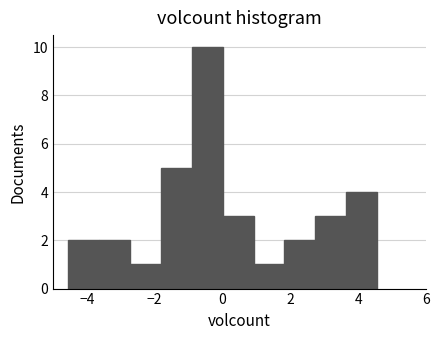

Reading left to right, transcribe this chart: for each bar, give the range it covers on the x-axis and its height. Neither the bar edges nor the heights are printed on the chart, so give them approximately, as read against the axes.

-4.6 to -3.6: 2
-3.6 to -2.8: 2
-2.8 to -1.8: 1
-1.8 to -1.0: 5
-1.0 to 0.0: 10
0.0 to 1.0: 3
1.0 to 1.8: 1
1.8 to 2.8: 2
2.8 to 3.6: 3
3.6 to 4.6: 4